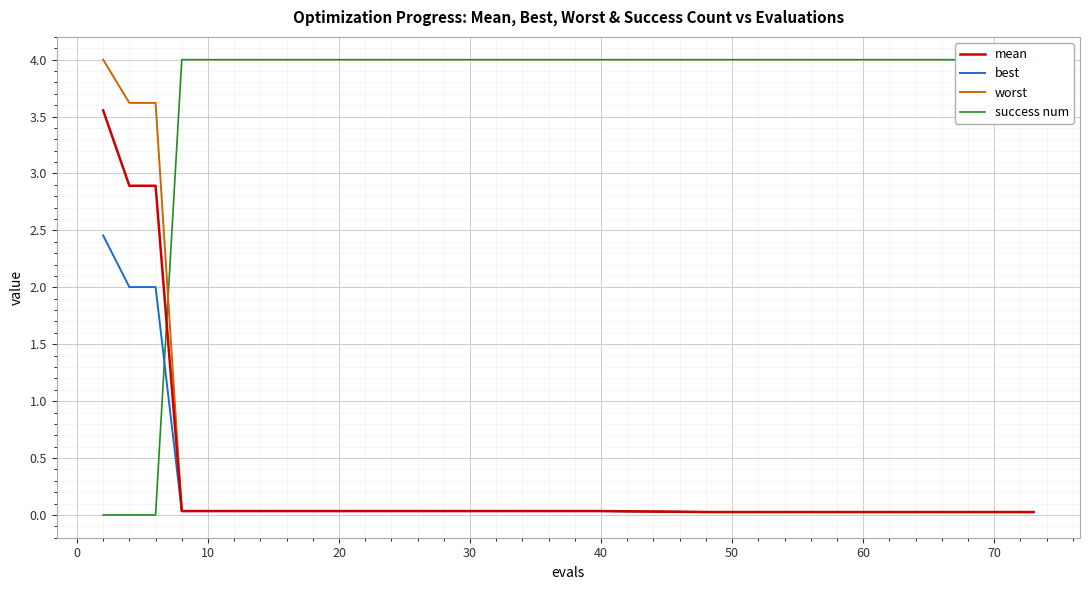

Rank the series by their maximum value, from lowest to highest.

best, mean, worst, success num